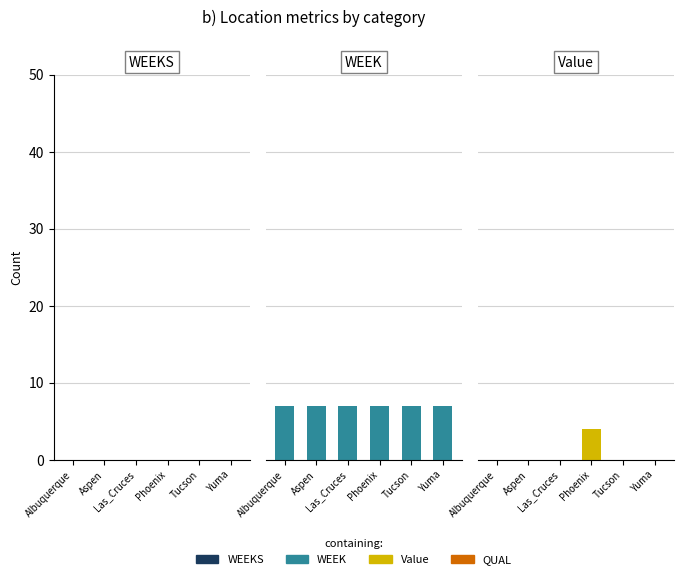

Reading left to right, list all the values displayed in this chart.

WEEKS: Albuquerque=0	Aspen=0	Las_Cruces=0	Phoenix=0	Tucson=0	Yuma=0
WEEK: Albuquerque=7	Aspen=7	Las_Cruces=7	Phoenix=7	Tucson=7	Yuma=7
Value: Albuquerque=0	Aspen=0	Las_Cruces=0	Phoenix=4	Tucson=0	Yuma=0